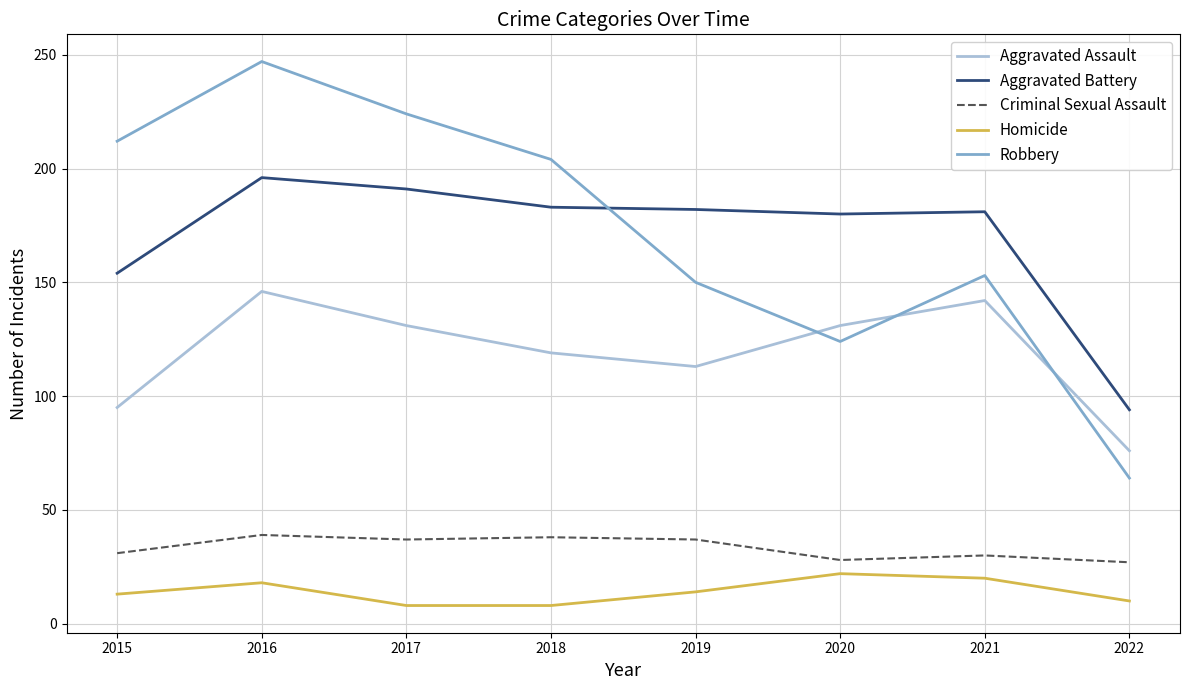

True or false: Aggravated Assault has a value of 200 at 2021.

False